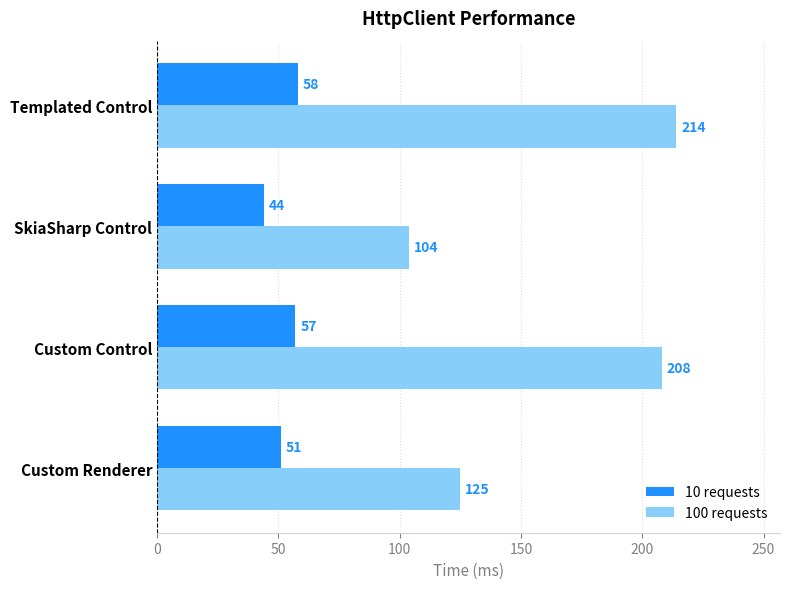

Which series has the largest range (max minus min)?

100 requests